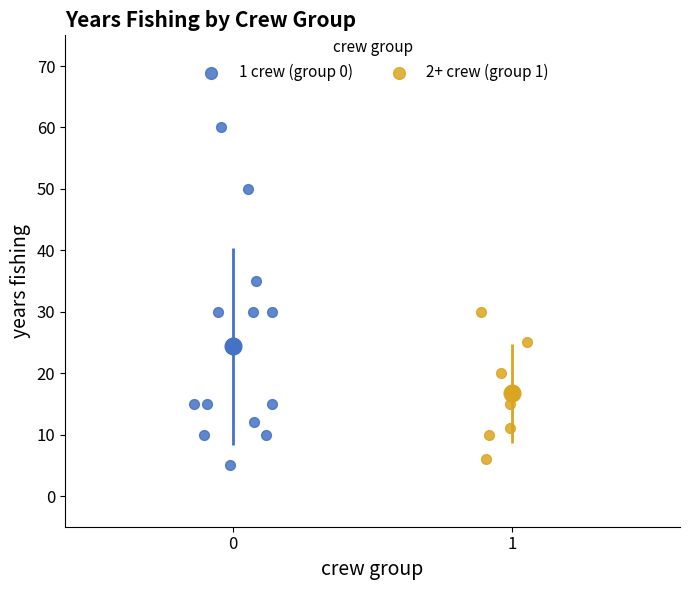

Which series has the largest Y range (max minus min)?

1 crew (group 0)